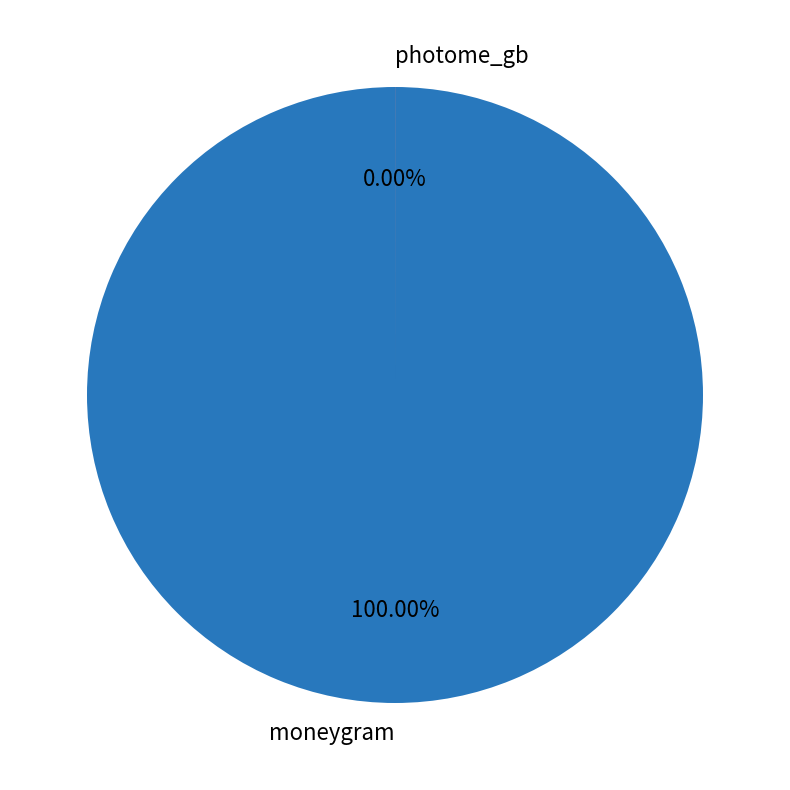

True or false: photome_gb accounts for 13% of the total.

False